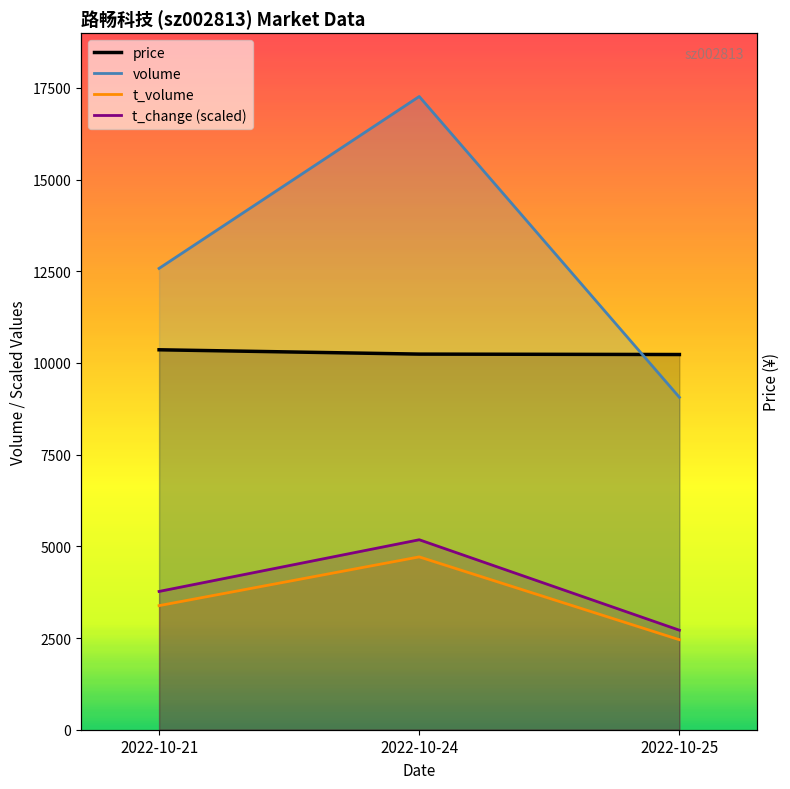

At which label is volume closest to 13164?

2022-10-21